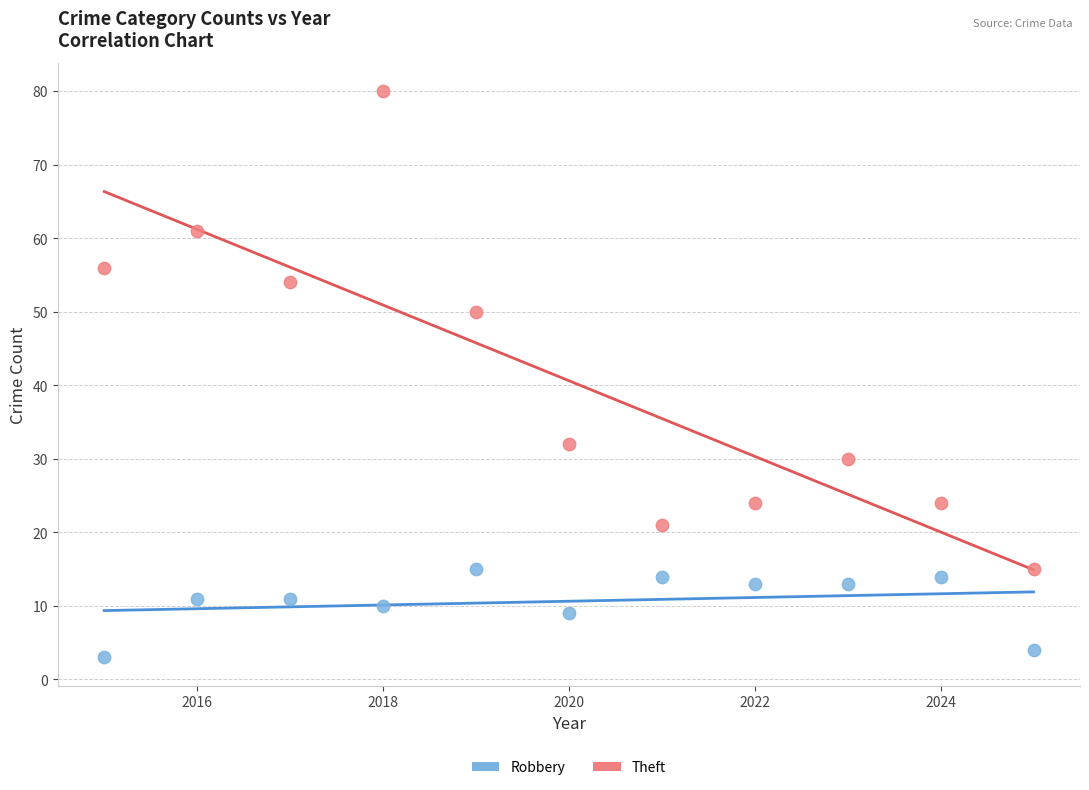

Which series has the widest spread of Y values?

Theft